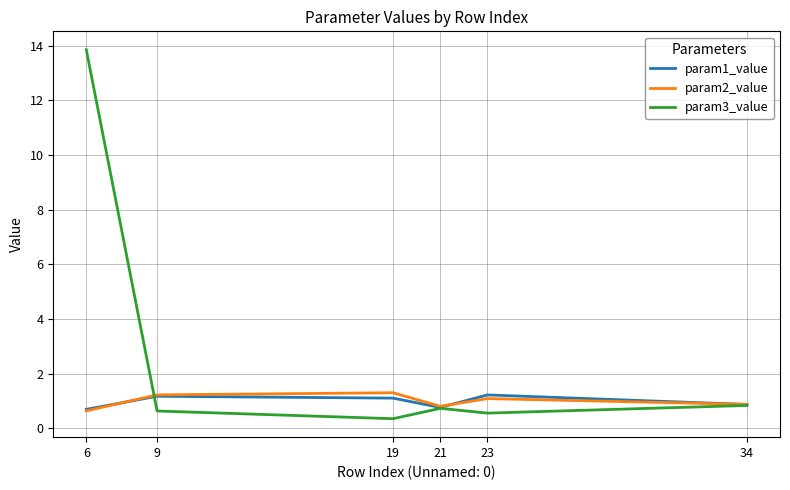

In param1_value, how many points are higher than both neighbors (excluding endpoints)?

2